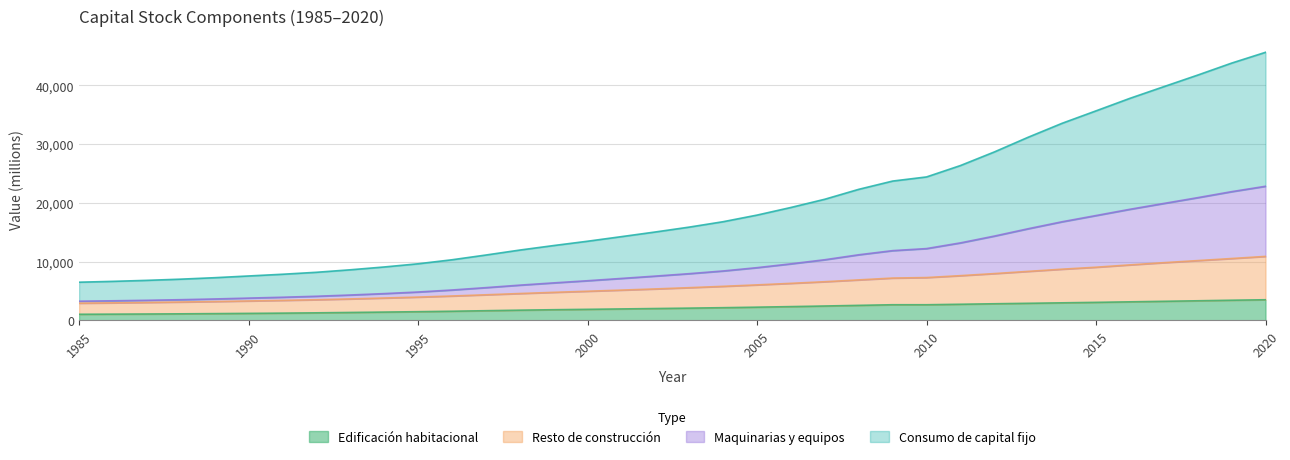

How many values in the Edificación habitacional series are below 2062?

18